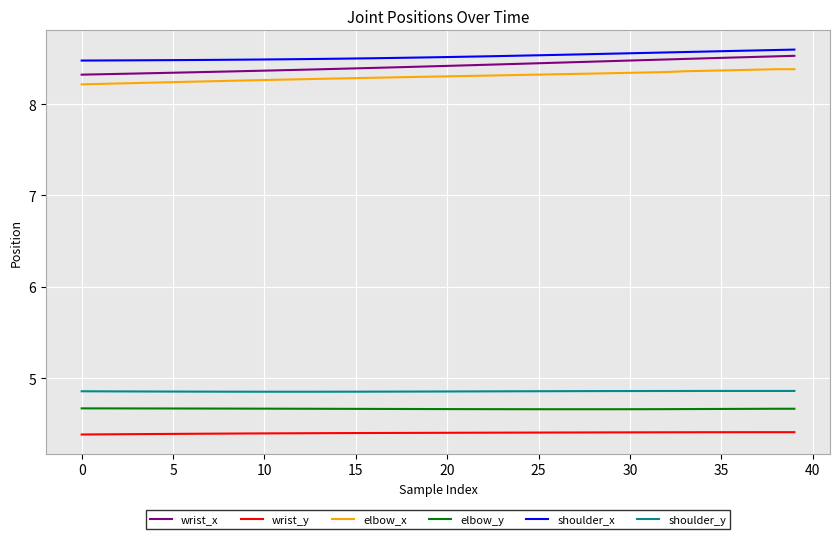

Which series has the largest total across all categories?

shoulder_x